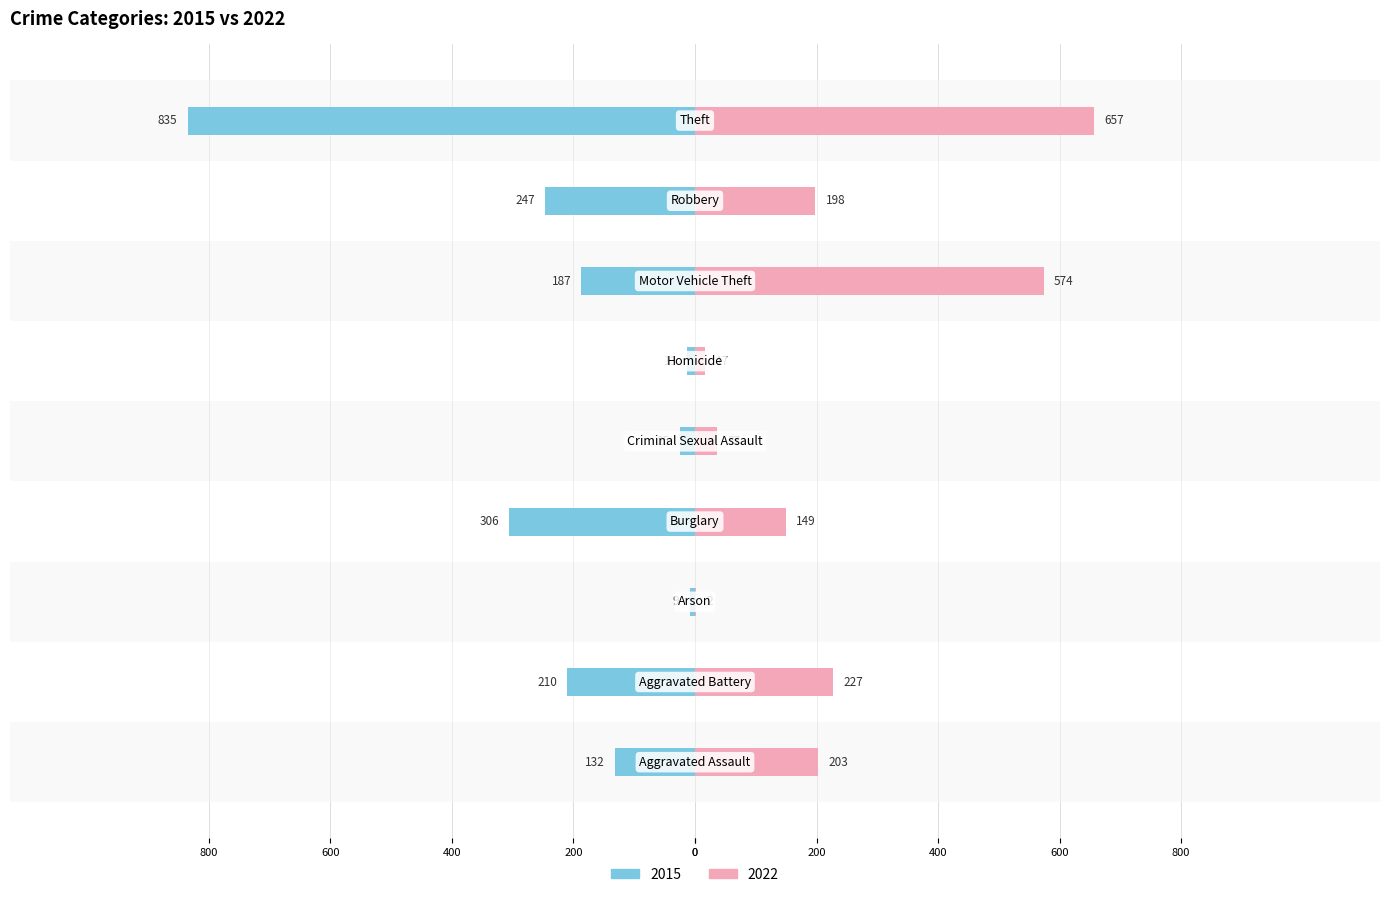

Reading left to right, list all the values displayed in this chart.

2015: Aggravated Assault=-132	Aggravated Battery=-210	Arson=-9	Burglary=-306	Criminal Sexual Assault=-25	Homicide=-13	Motor Vehicle Theft=-187	Robbery=-247	Theft=-835
2022: Aggravated Assault=203	Aggravated Battery=227	Arson=2	Burglary=149	Criminal Sexual Assault=37	Homicide=17	Motor Vehicle Theft=574	Robbery=198	Theft=657